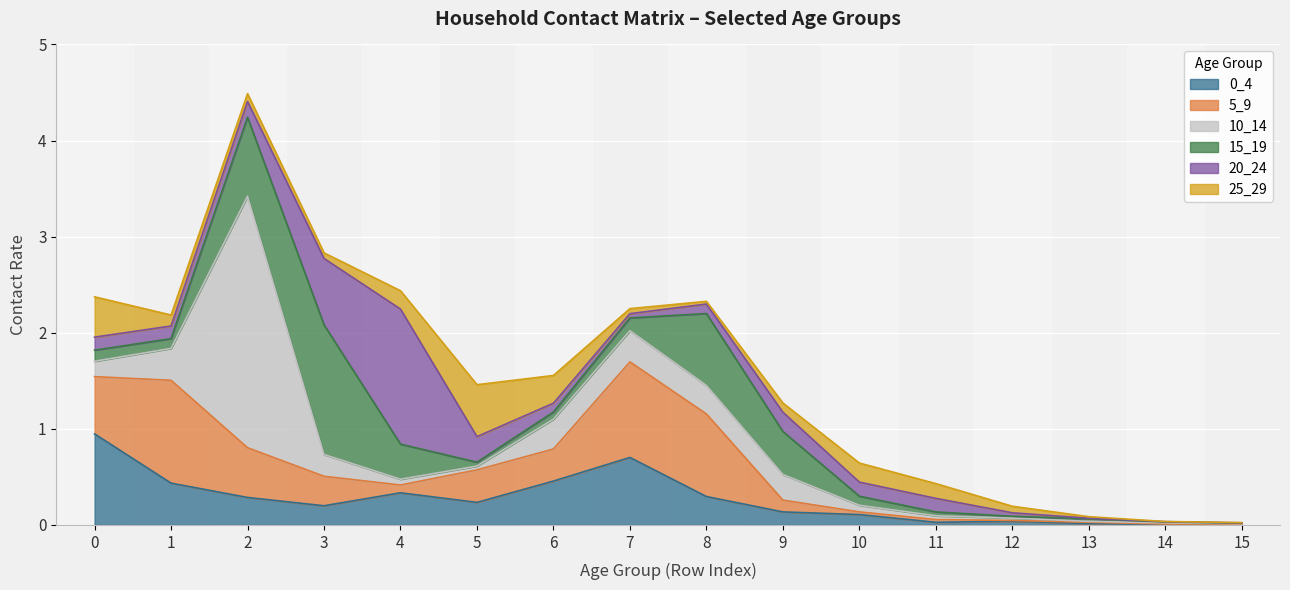

Which series has the largest range (max minus min)?

10_14